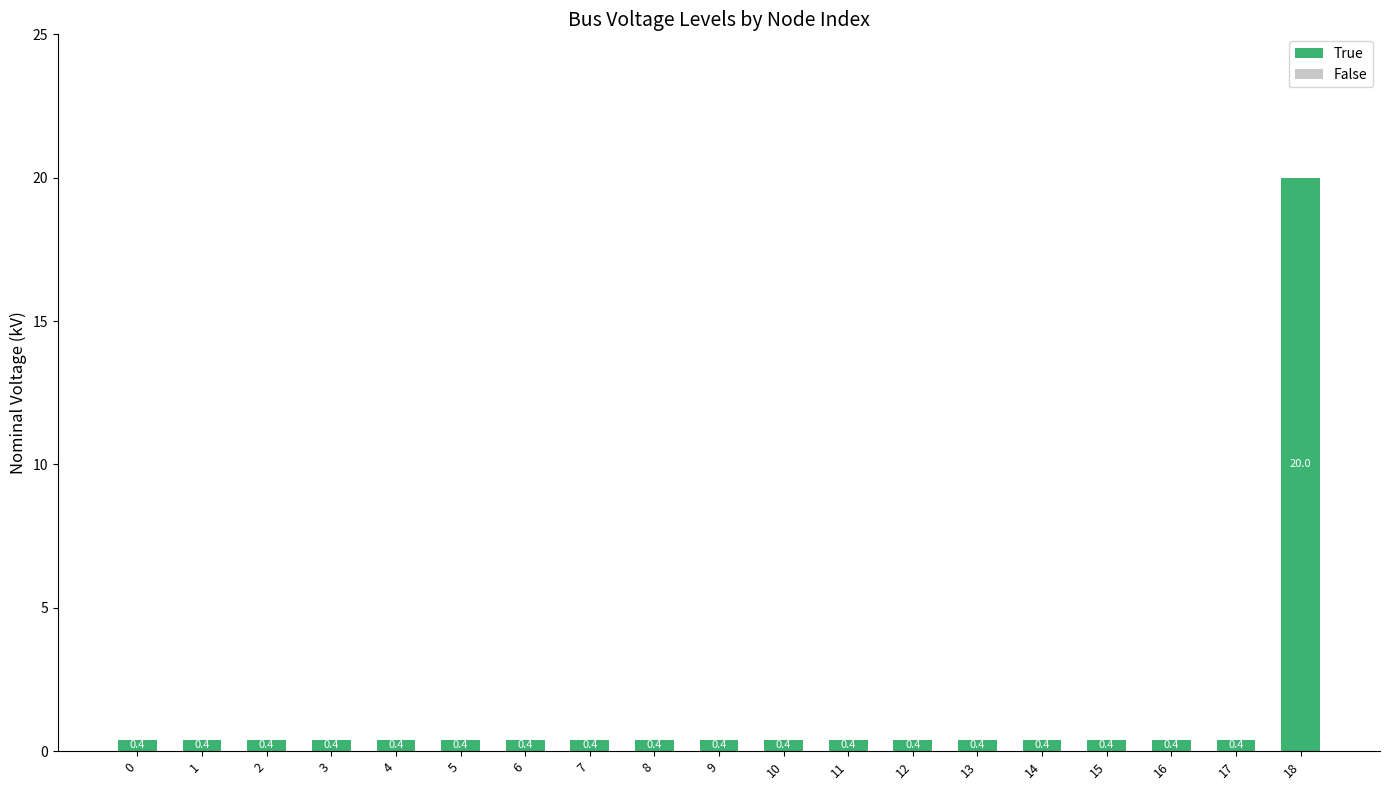

Reading left to right, extract all data points from this chart.

0=0.4	1=0.4	2=0.4	3=0.4	4=0.4	5=0.4	6=0.4	7=0.4	8=0.4	9=0.4	10=0.4	11=0.4	12=0.4	13=0.4	14=0.4	15=0.4	16=0.4	17=0.4	18=20.0